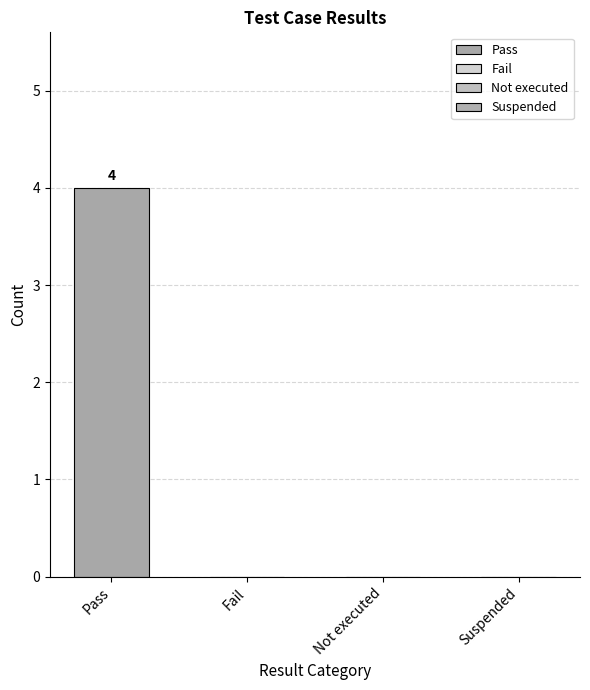

What is the maximum value shown in the chart?

4